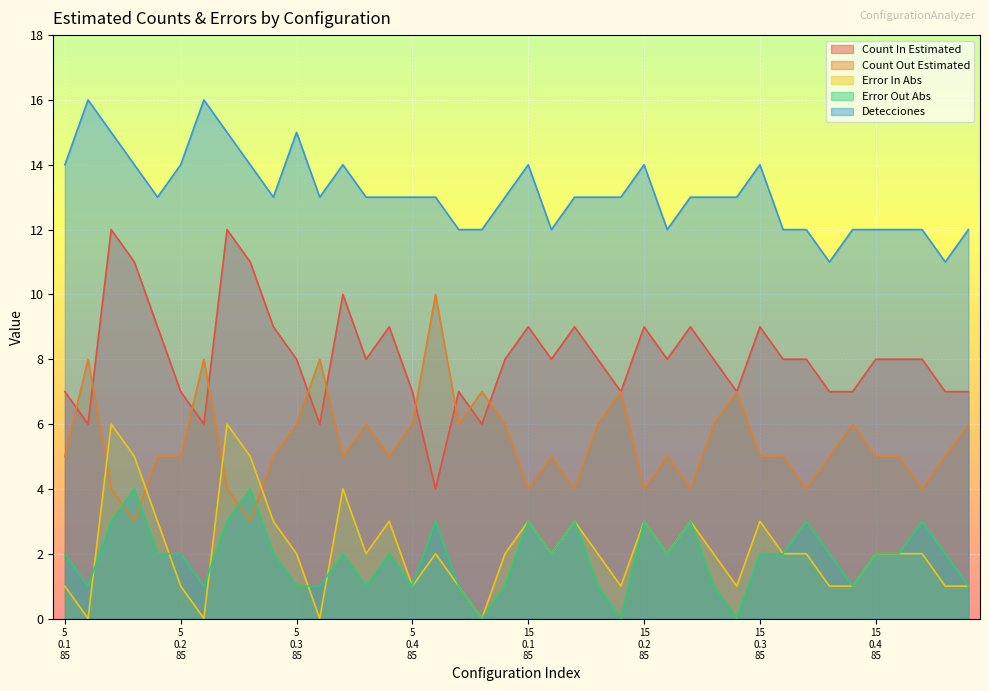

In Error In Abs, how many points are lower than both neighbors (excluding endpoints)?

10